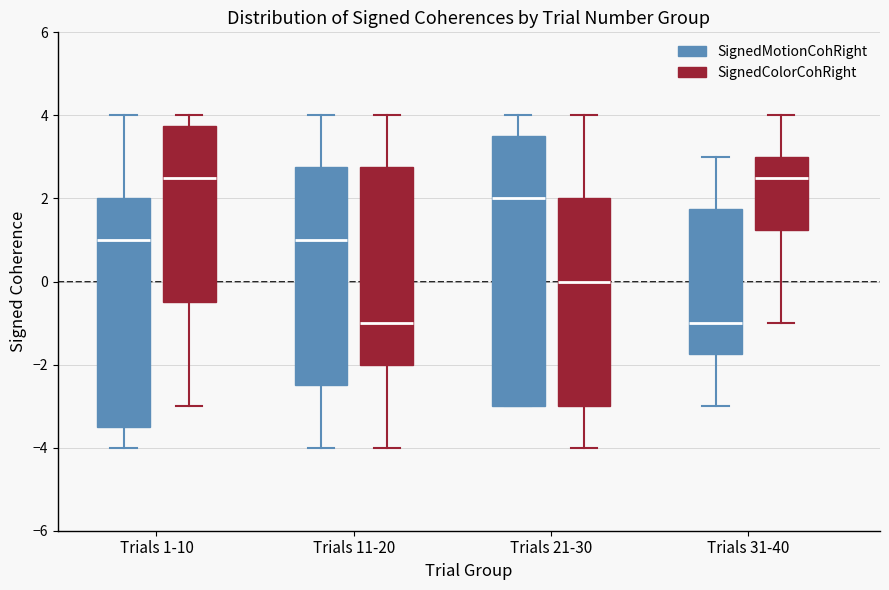

Where does the lower whisker of the box for Trials 31-40 (SignedMotionCohRight) end on the y-axis? The values are not printed on the chart, so give them approximately, as read against the axis.

-3.0